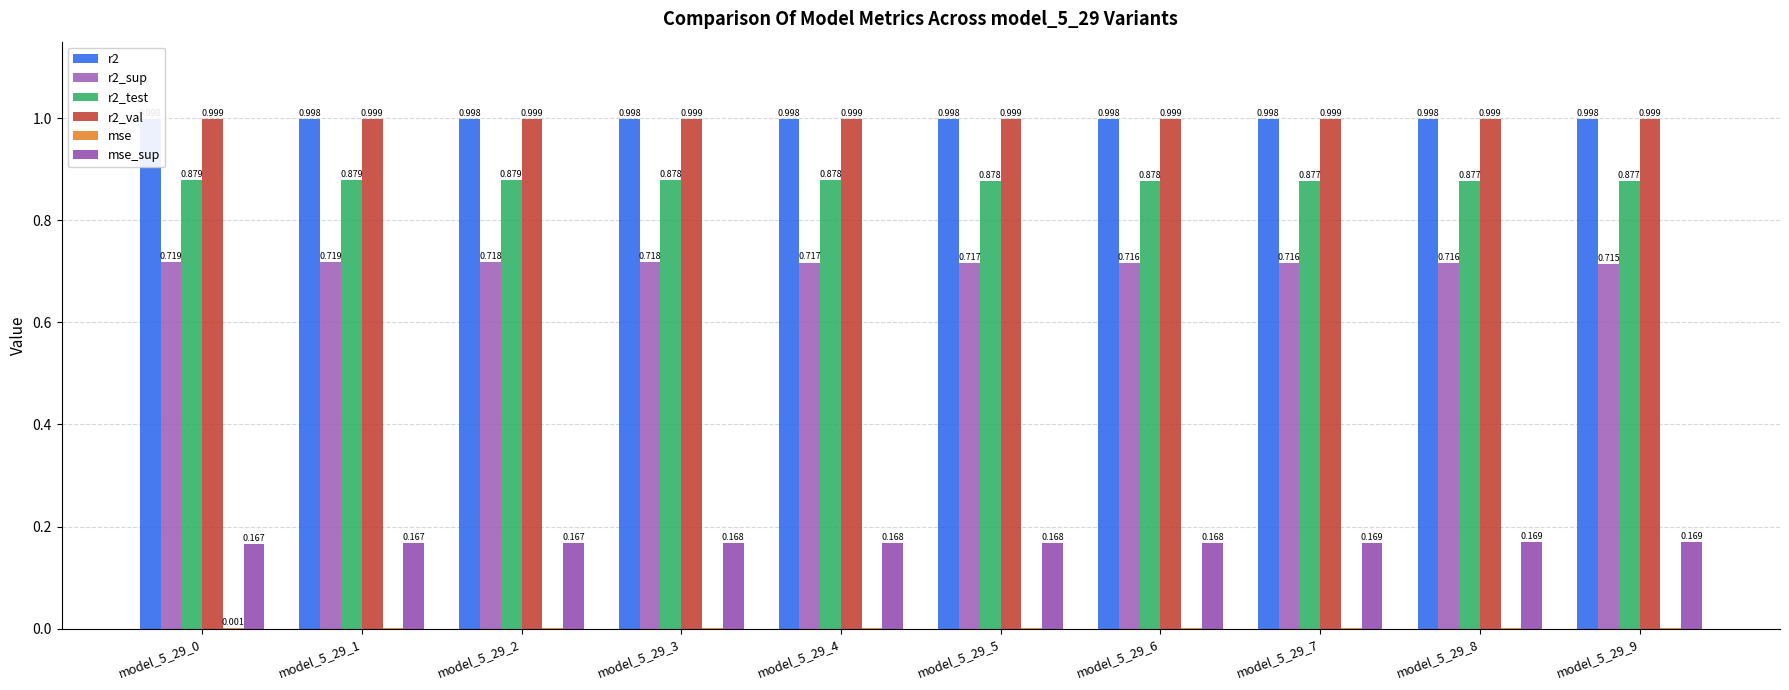

How many series are shown in this chart?

6